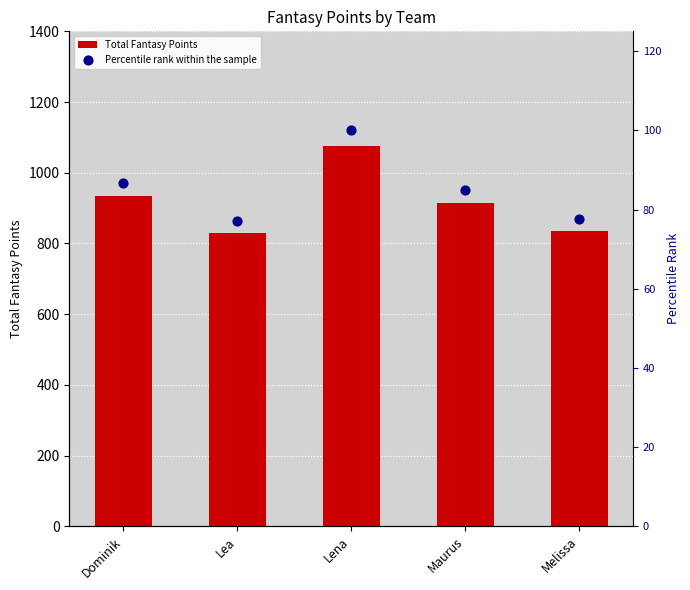

What are all the series names shown in the legend?

Total Fantasy Points, Percentile rank within the sample